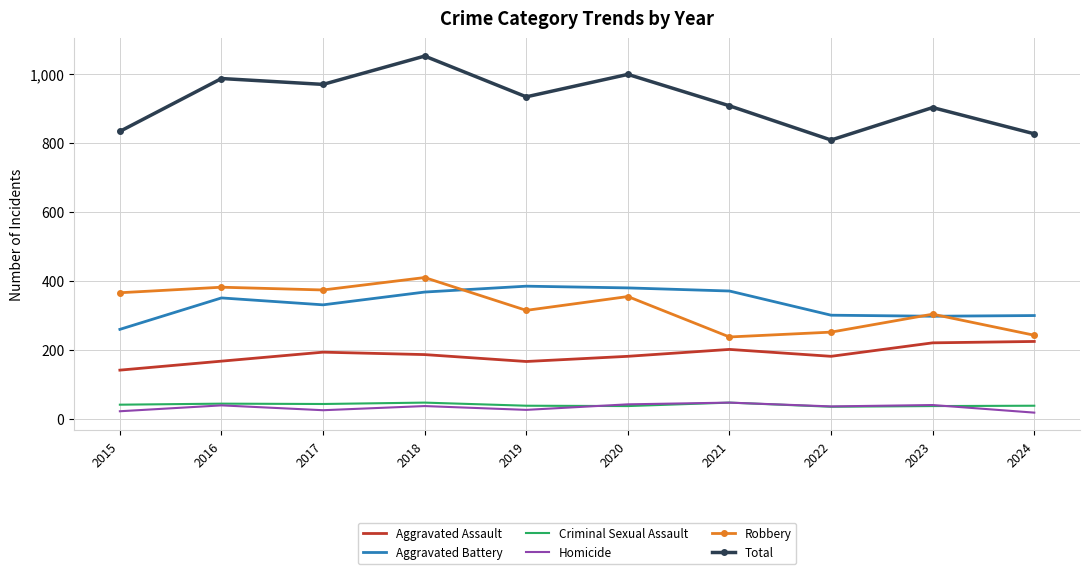

What is the maximum value for Total?

1051